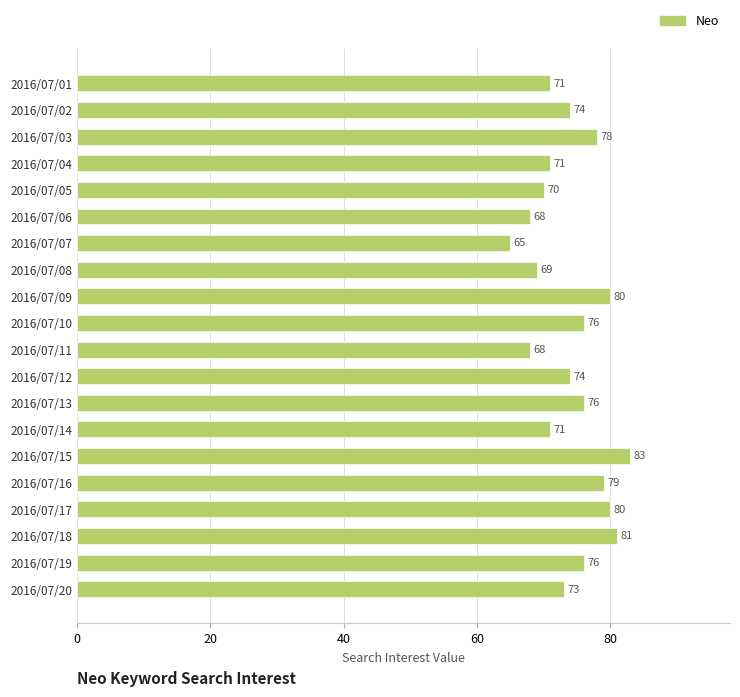

What is the minimum value shown in the chart?

65